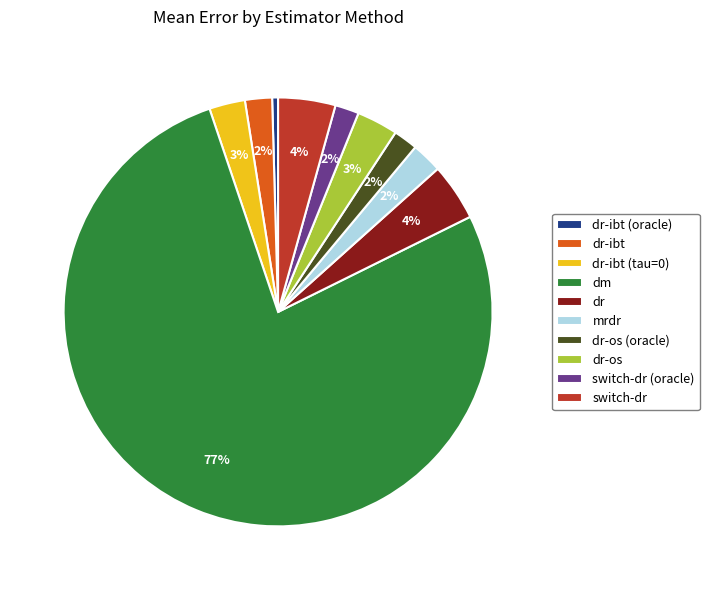

The dm slice represents 82% of the pie. True or false?

False